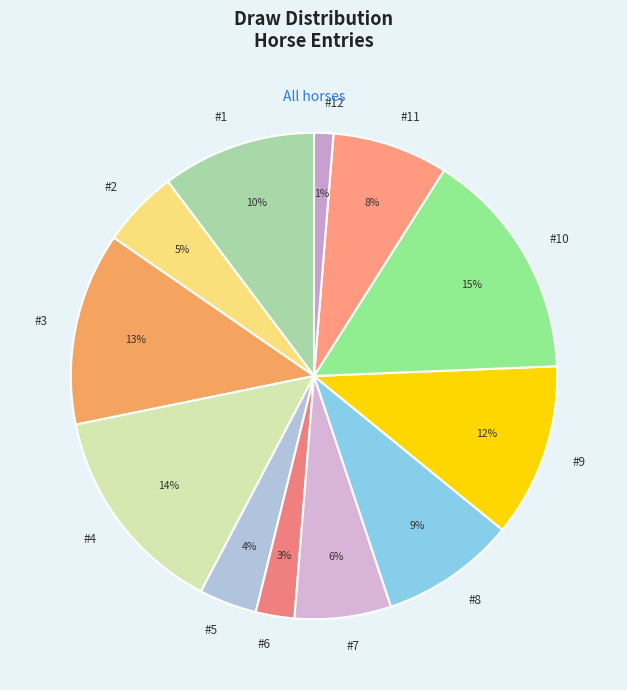

Which slice is the smallest?

12